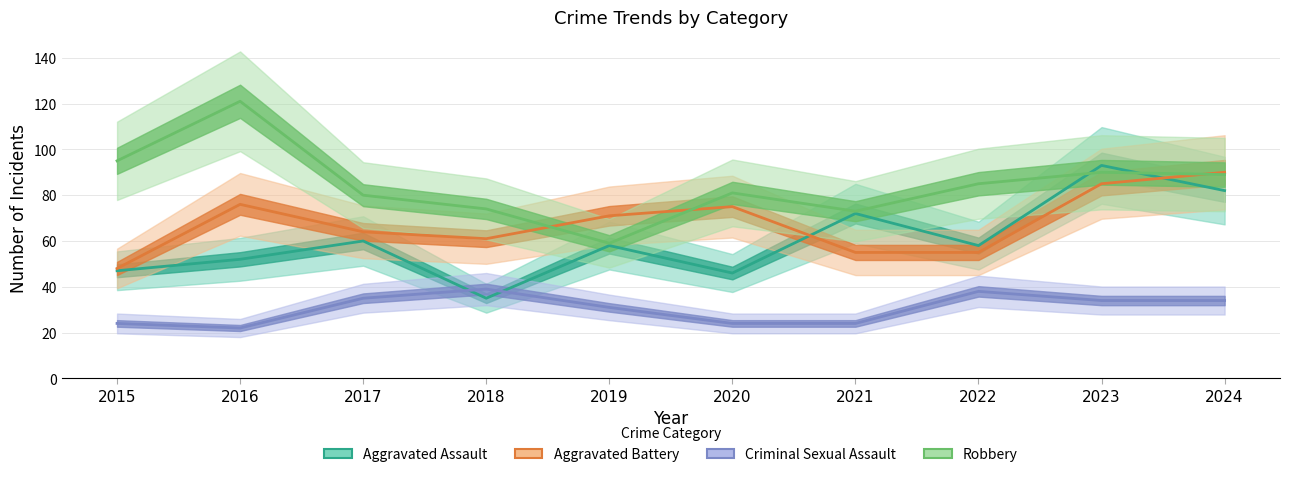

Reading left to right, what are all the values shown in this chart?

Aggravated Assault: 2015=47	2016=52	2017=60	2018=35	2019=58	2020=46	2021=72	2022=58	2023=93	2024=82
Aggravated Battery: 2015=48	2016=76	2017=64	2018=61	2019=71	2020=75	2021=55	2022=55	2023=85	2024=90
Criminal Sexual Assault: 2015=24	2016=22	2017=35	2018=39	2019=31	2020=24	2021=24	2022=38	2023=34	2024=34
Robbery: 2015=95	2016=121	2017=80	2018=74	2019=59	2020=81	2021=73	2022=85	2023=90	2024=89